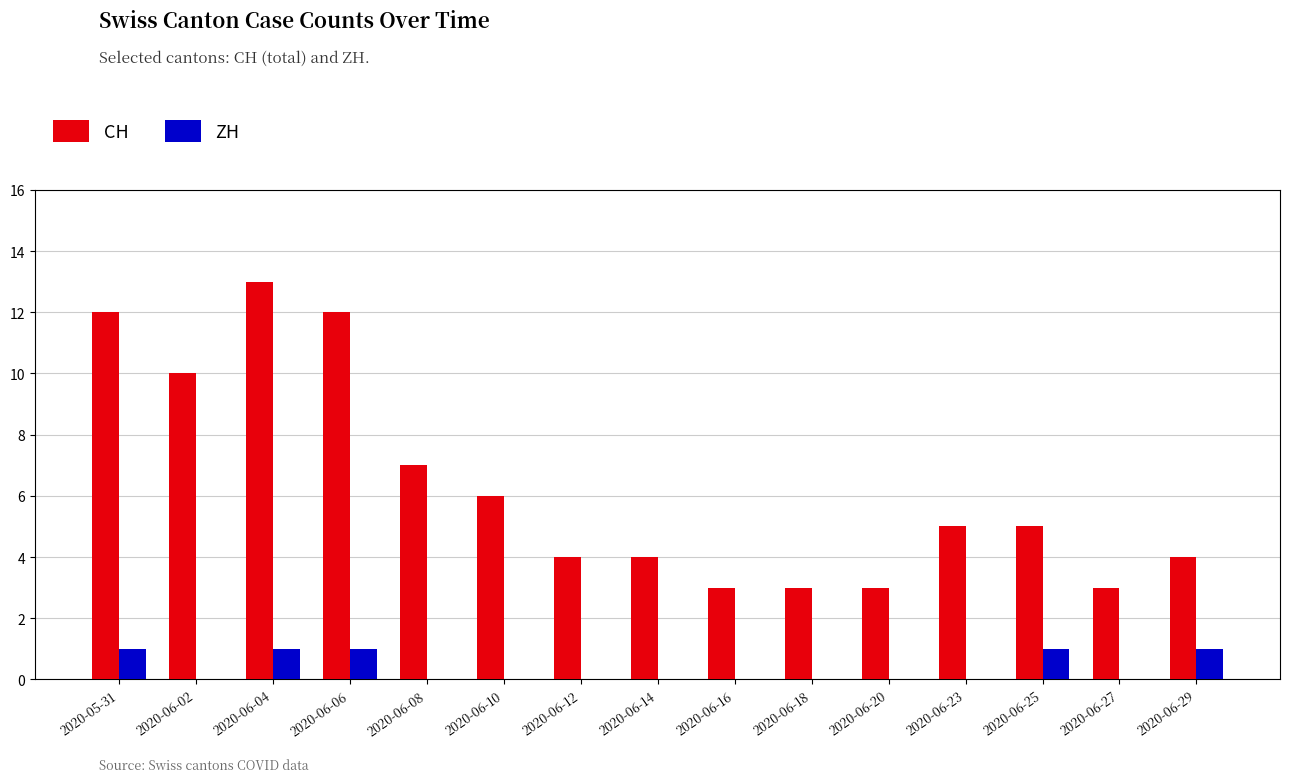

Reading right to left, transcribe all the data shown in this chart.

CH: 4	3	5	5	3	3	3	4	4	6	7	12	13	10	12
ZH: 1	0	1	0	0	0	0	0	0	0	0	1	1	0	1